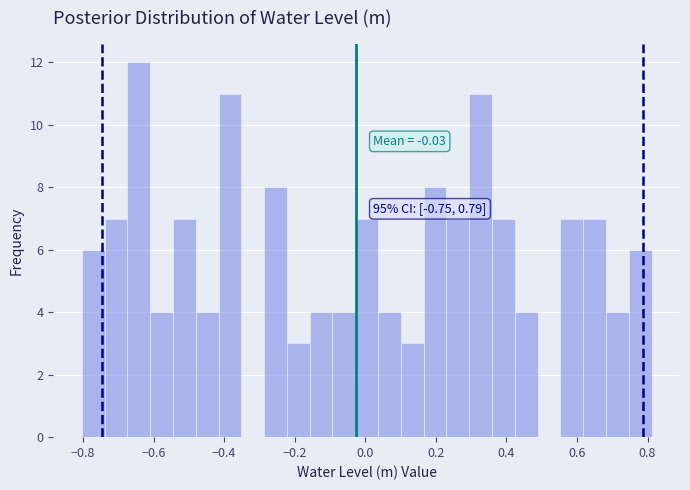

Read against the x-axis, roughly where is the centre of the tallest bar?

-0.64